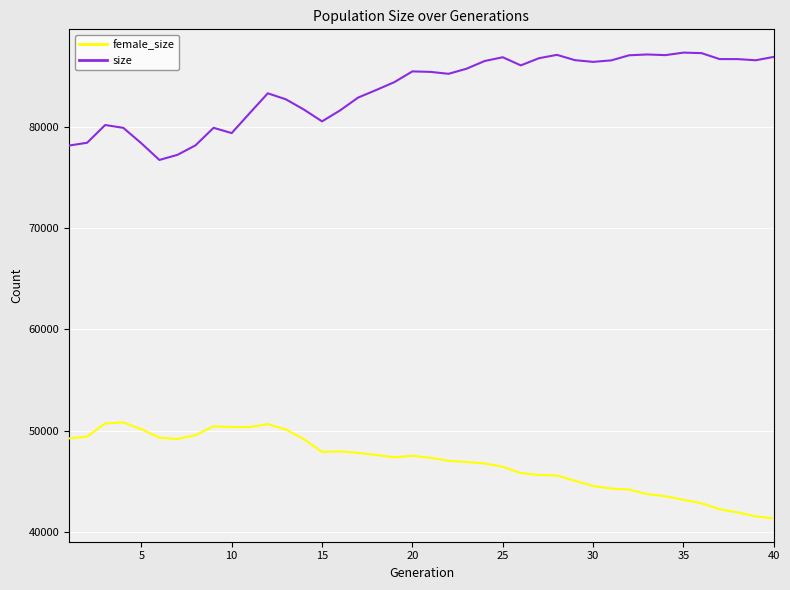

Rank the series by their maximum value, from lowest to highest.

female_size, size